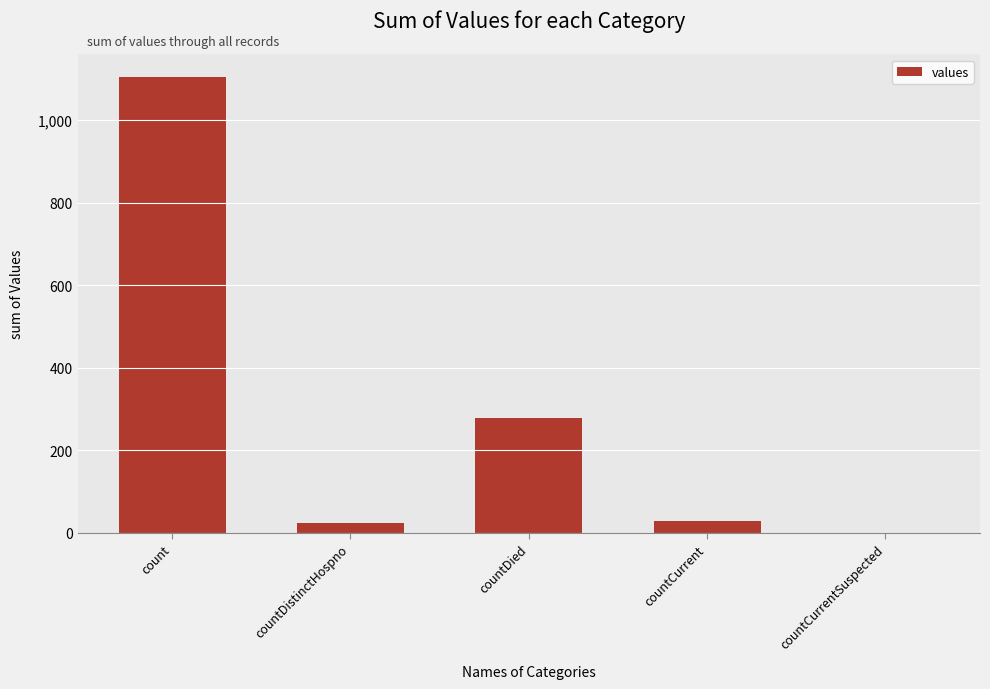

What is the sum of all values?

1435